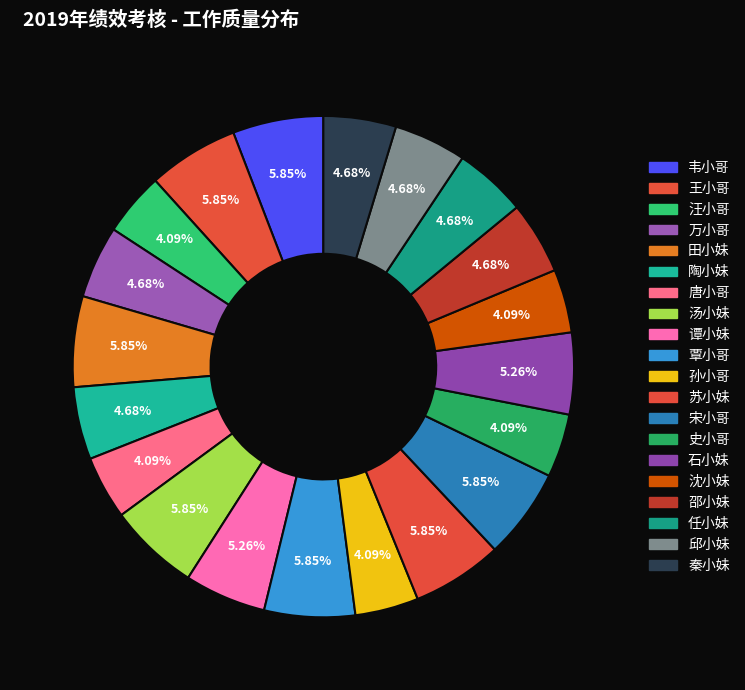

Count the number of slices in the pie.

20